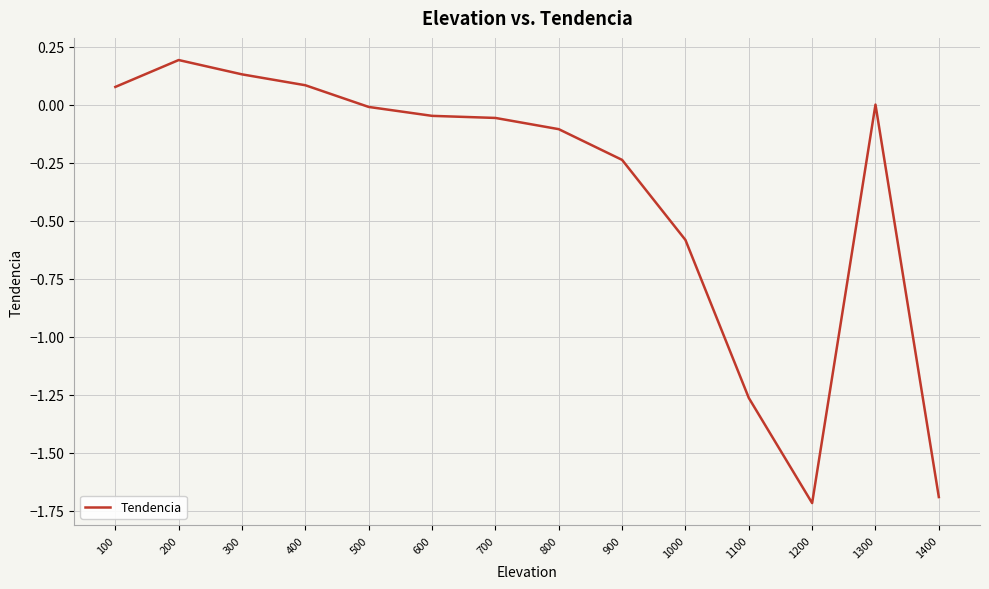

Where does the data first go above 0?

100